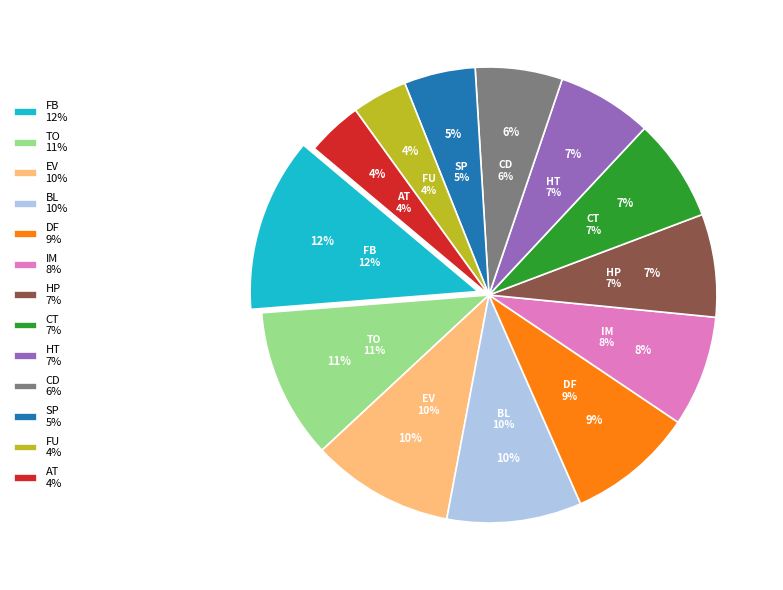

Is it true that FB is 4% of the pie?

False